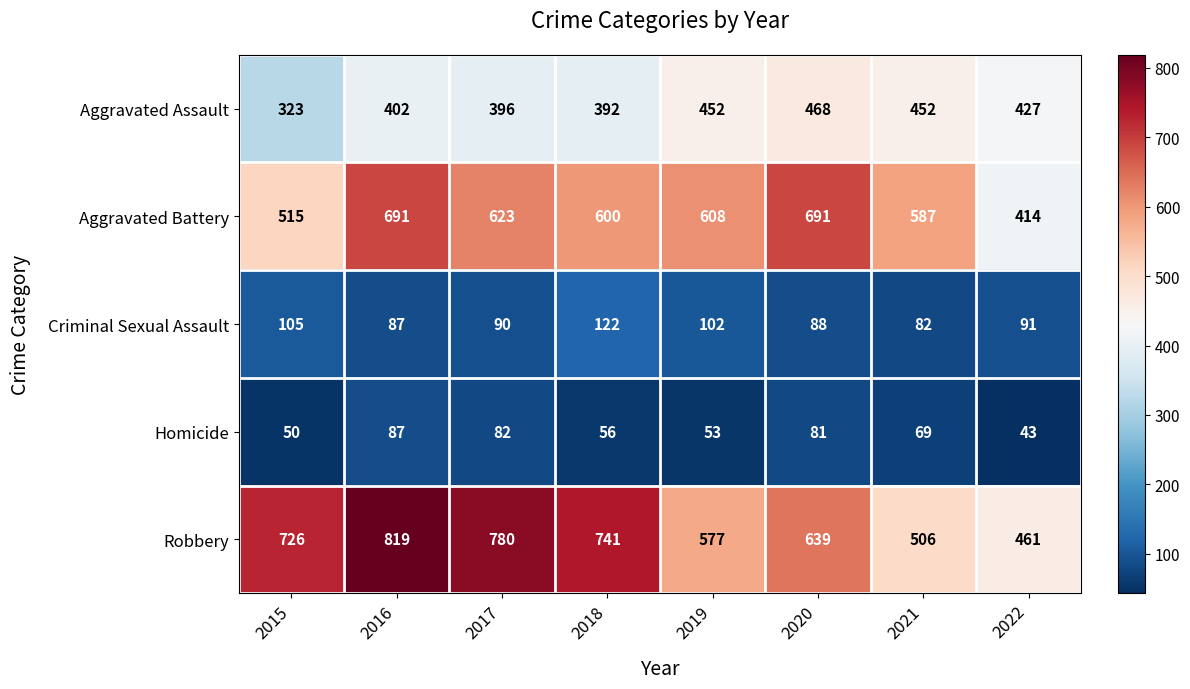

At which category is the sum across all series the highest?

2016